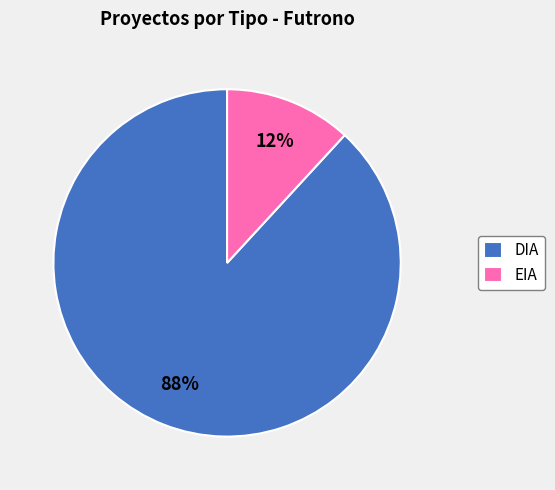

What percentage is the DIA slice, to the nearest percent?

88%